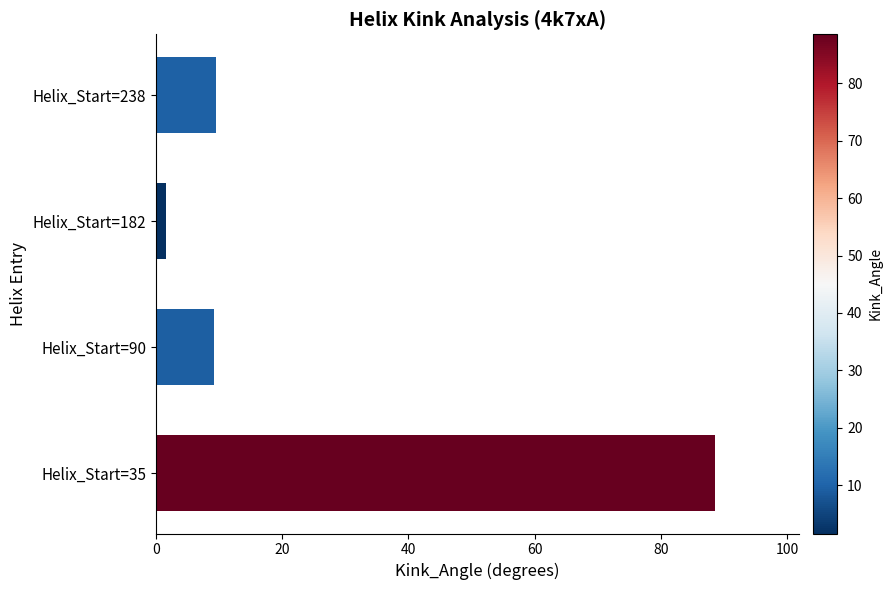

Read the value at Helix_Start=90.

9.2